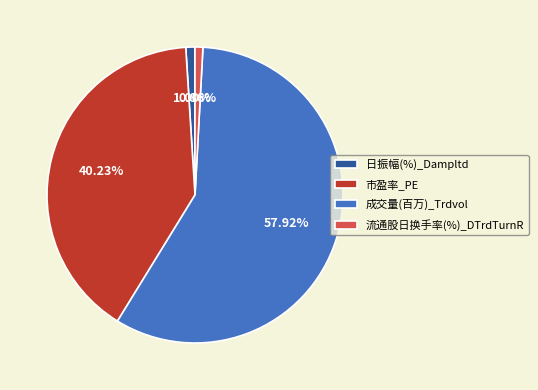

To the nearest percent, what is the difference between the largest and smallest slice percentages?

57%